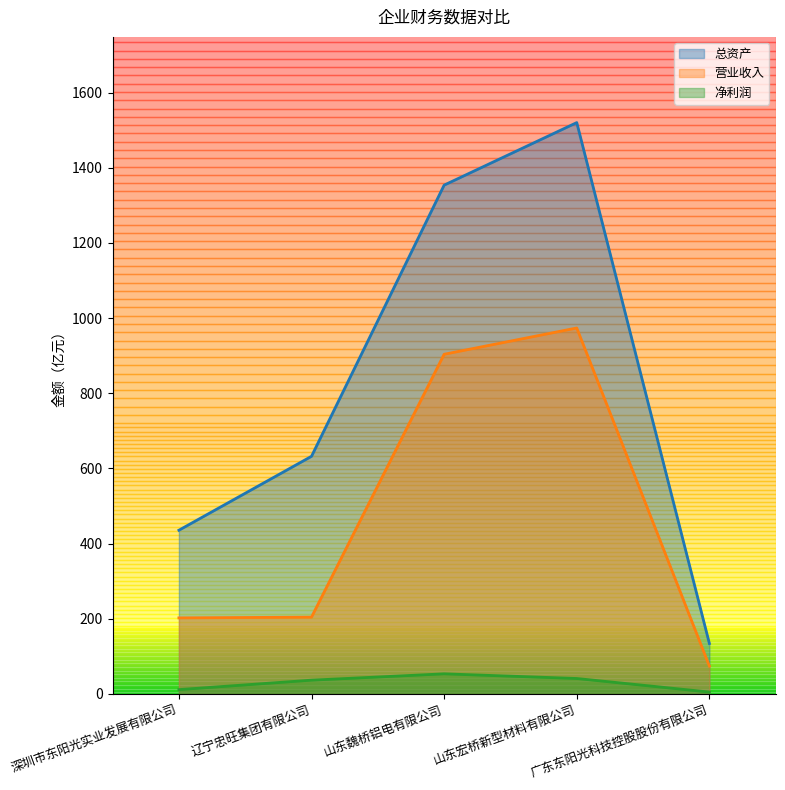

How many values in the 净利润 series exceed 36?

3